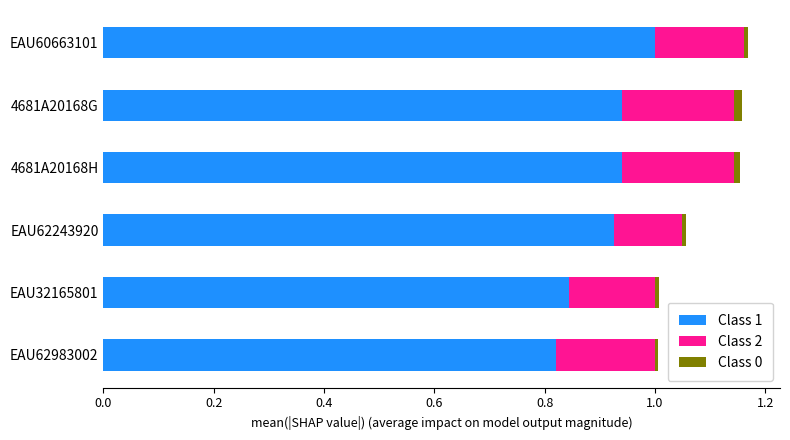

The value of Class 1 at EAU60663101 is 1.0. True or false?

True